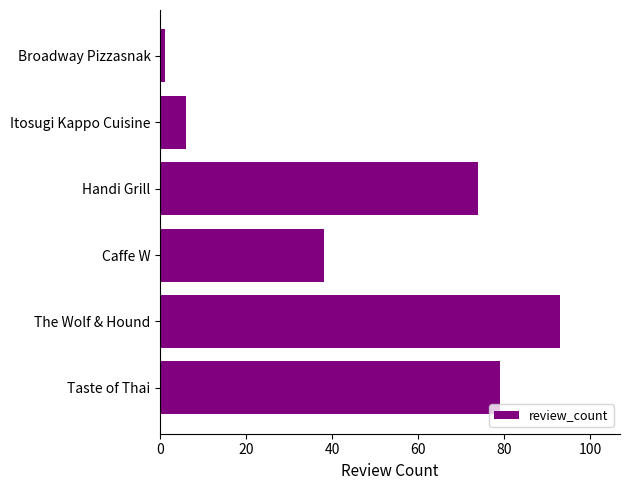

True or false: the data shows 74 at Handi Grill.

True